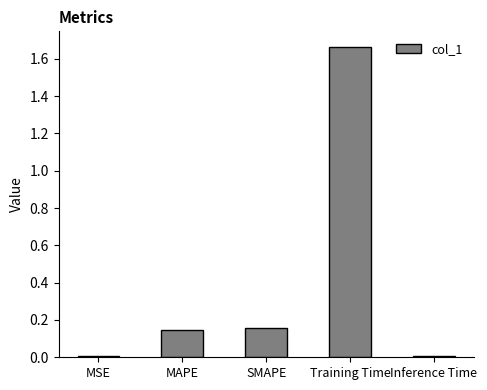

At which category does the chart reach its peak across all series?

Training Time